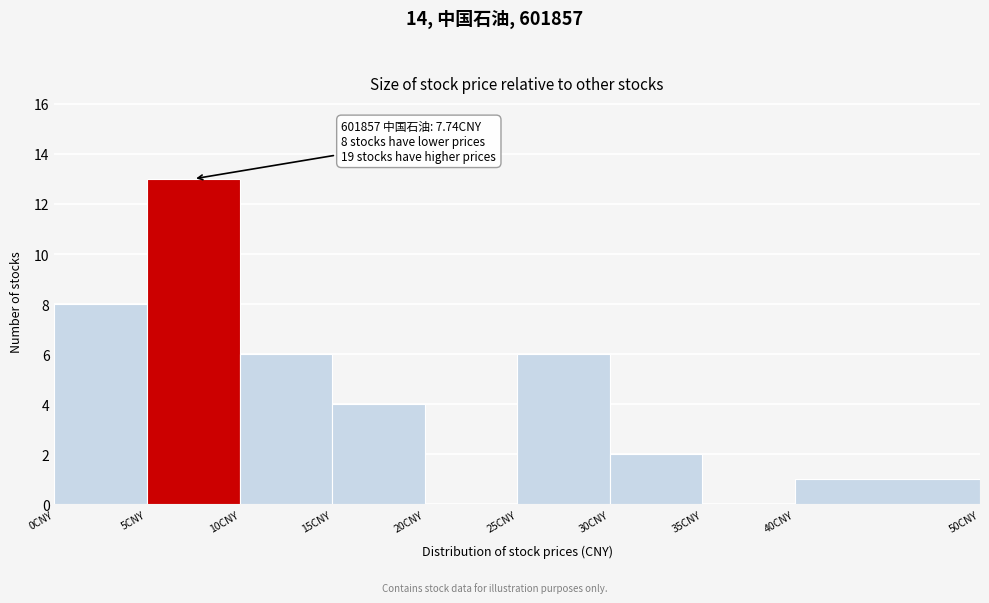

Which range on the x-axis has the tallest bar?

5 to 10